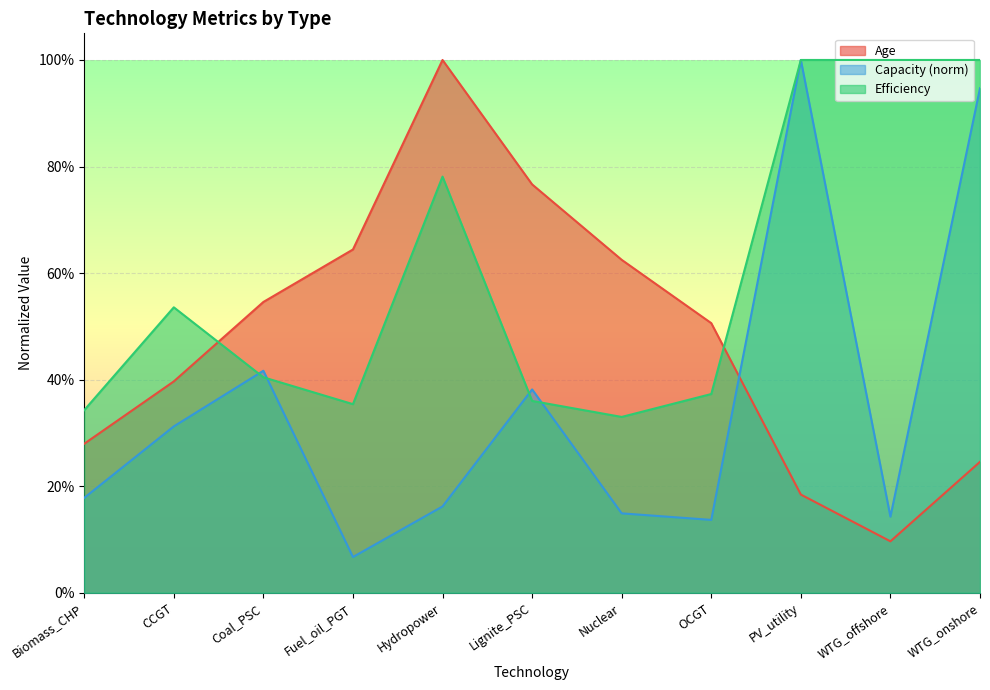

What is the value of the Efficiency point at the 11th from the left?

1.0